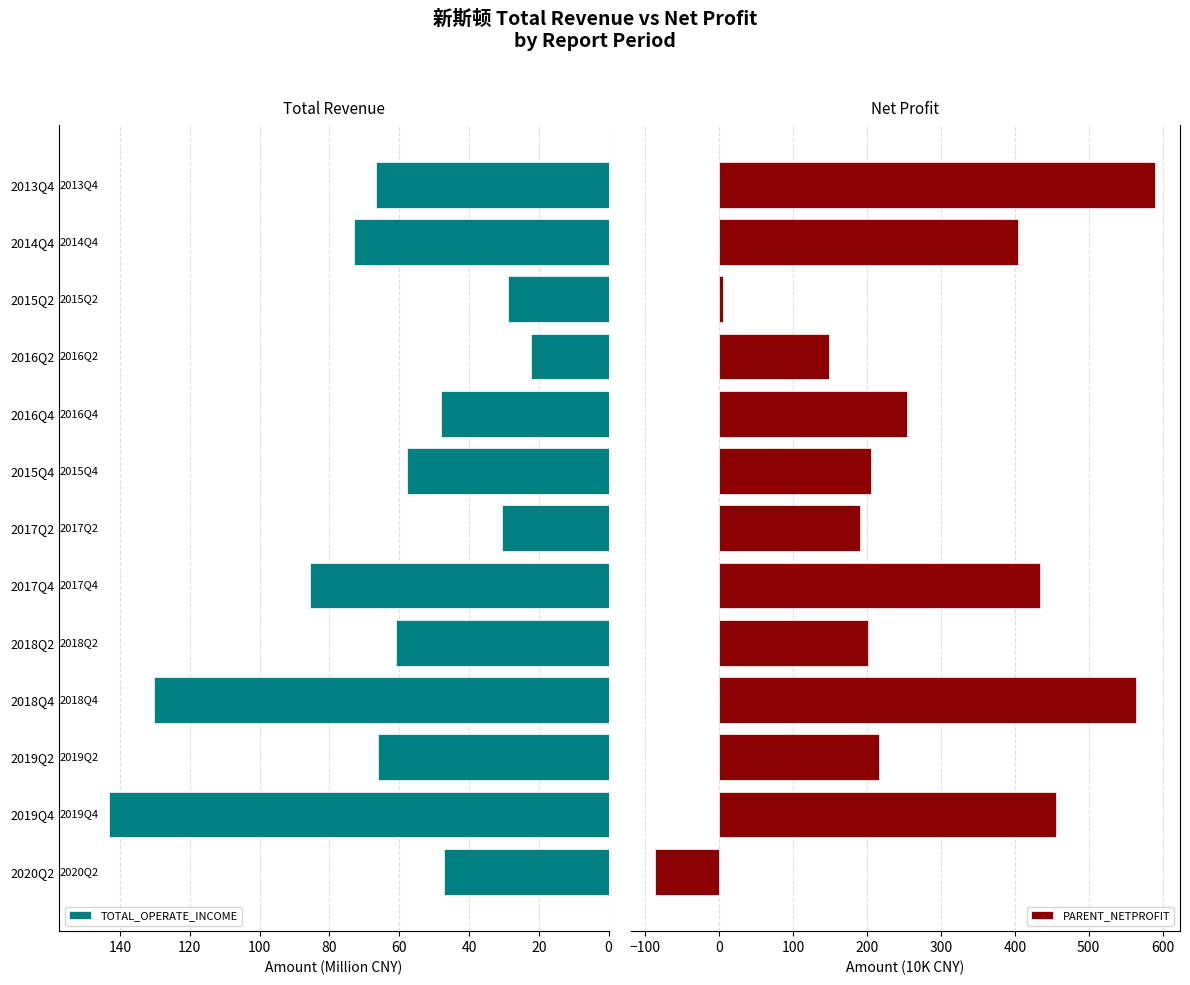

How many data points in PARENT_NETPROFIT are above 216?

7